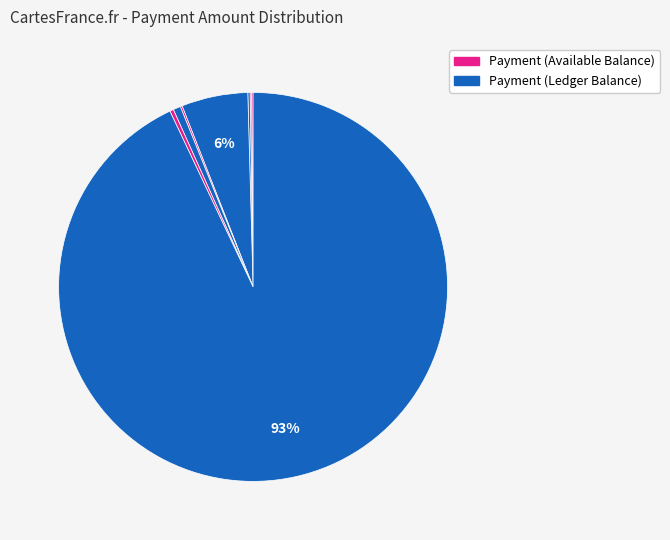

How many segments does this pie chart have?

8